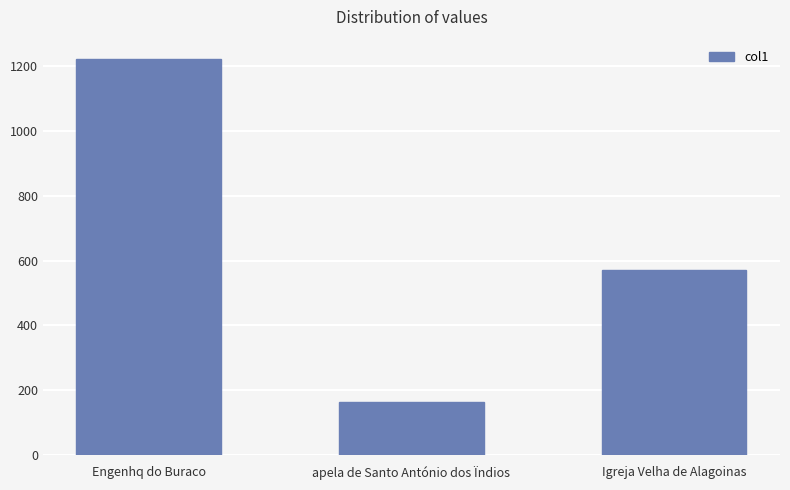

What is the change in value from Engenhq do Buraco to Igreja Velha de Alagoinas?

-651.3